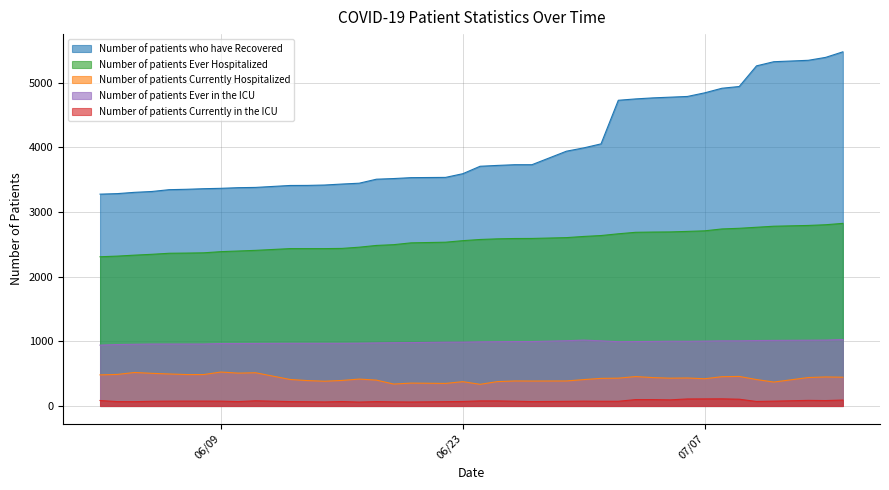

The value of Number of patients Currently Hospitalized at 06/20/2020 is 354. True or false?

True